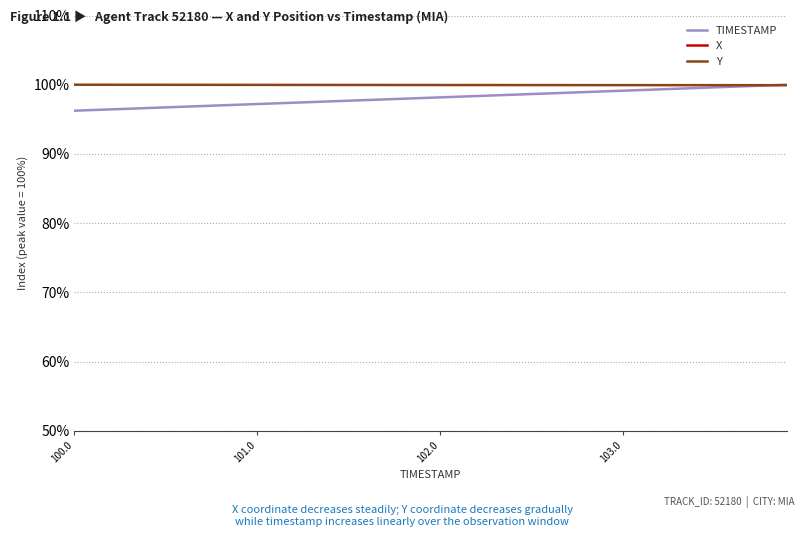

How many values in the TIMESTAMP series are below 98?

19